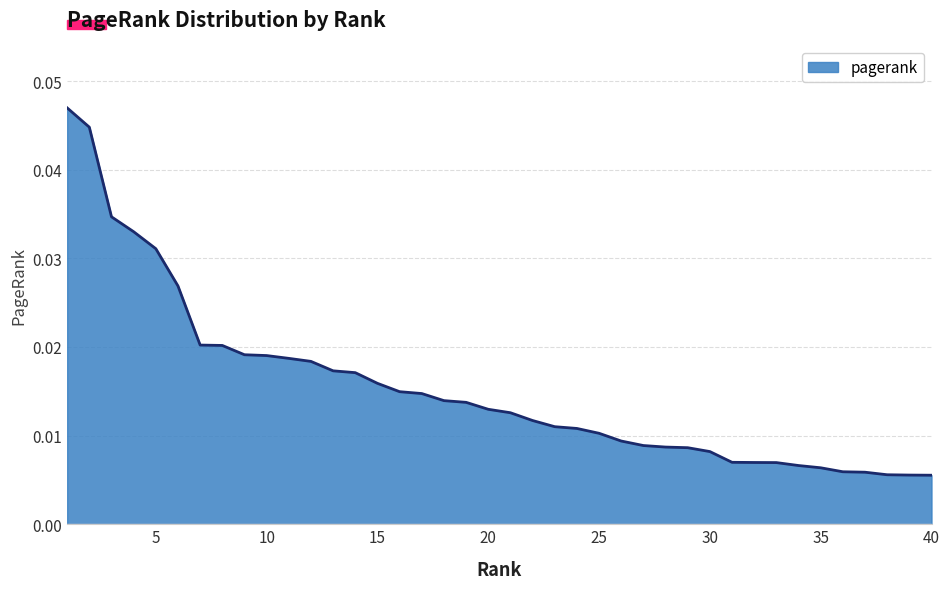

How many lines are shown in the chart?

1